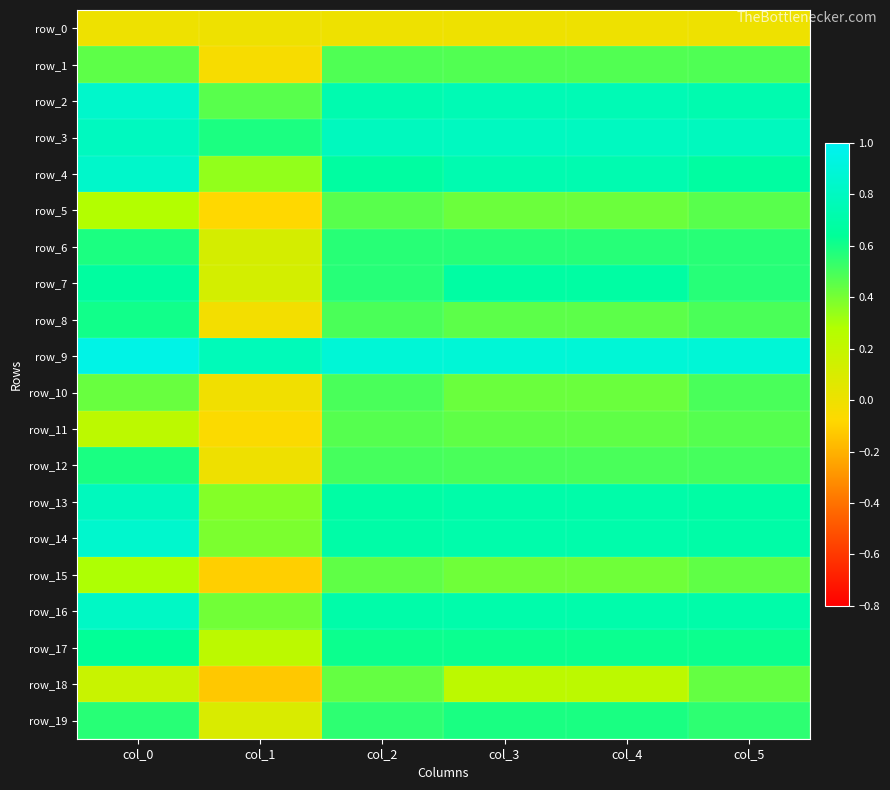

What is the maximum value shown in the chart?

1.0